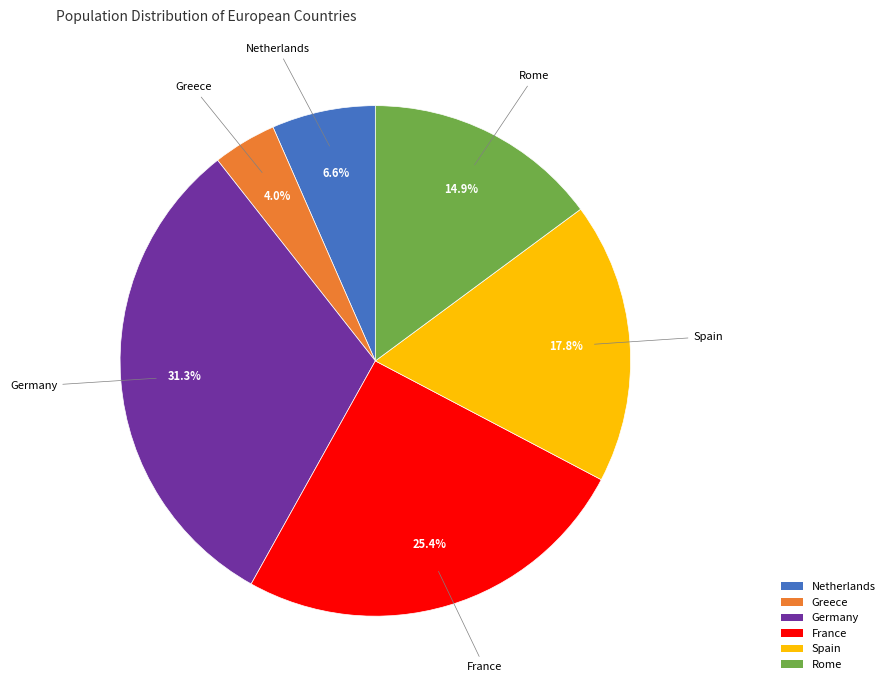

Is the sum of Rome and Netherlands greater than half?

No